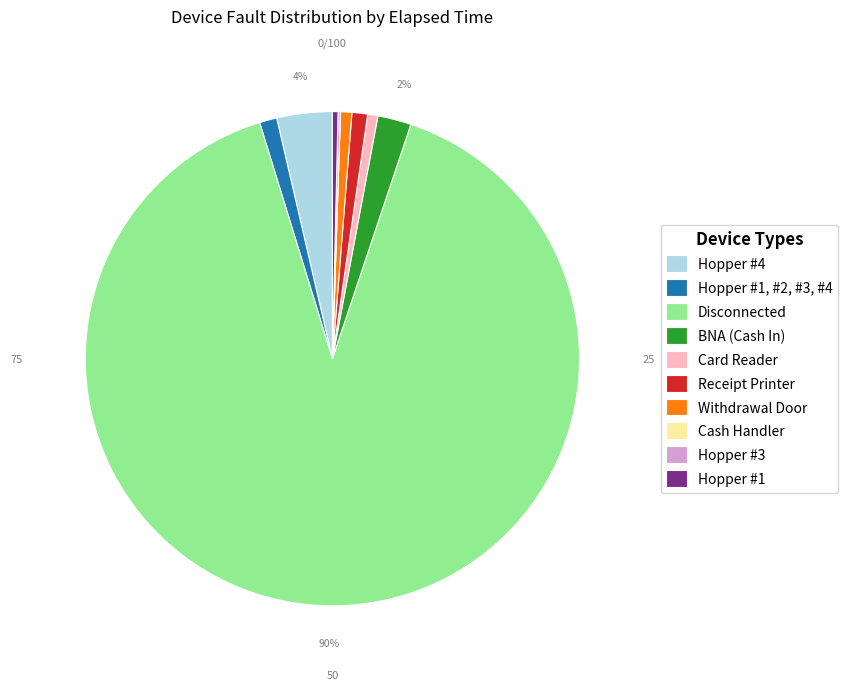

To the nearest percent, what is the average slice percentage?

10%